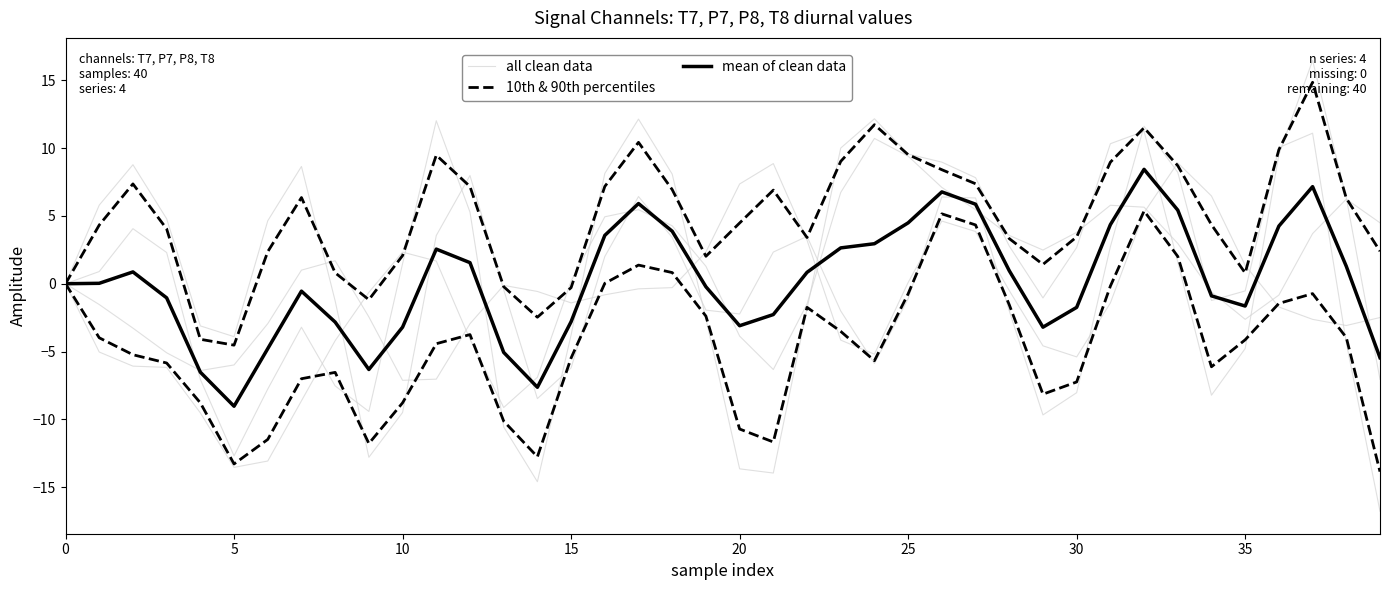

At which label does all clean data first exceed 1?

10